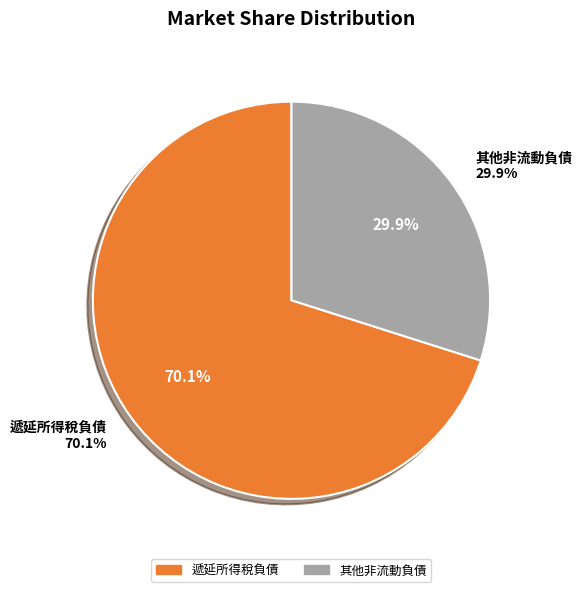

To the nearest percent, what portion does 其他非流動負債 represent?

30%